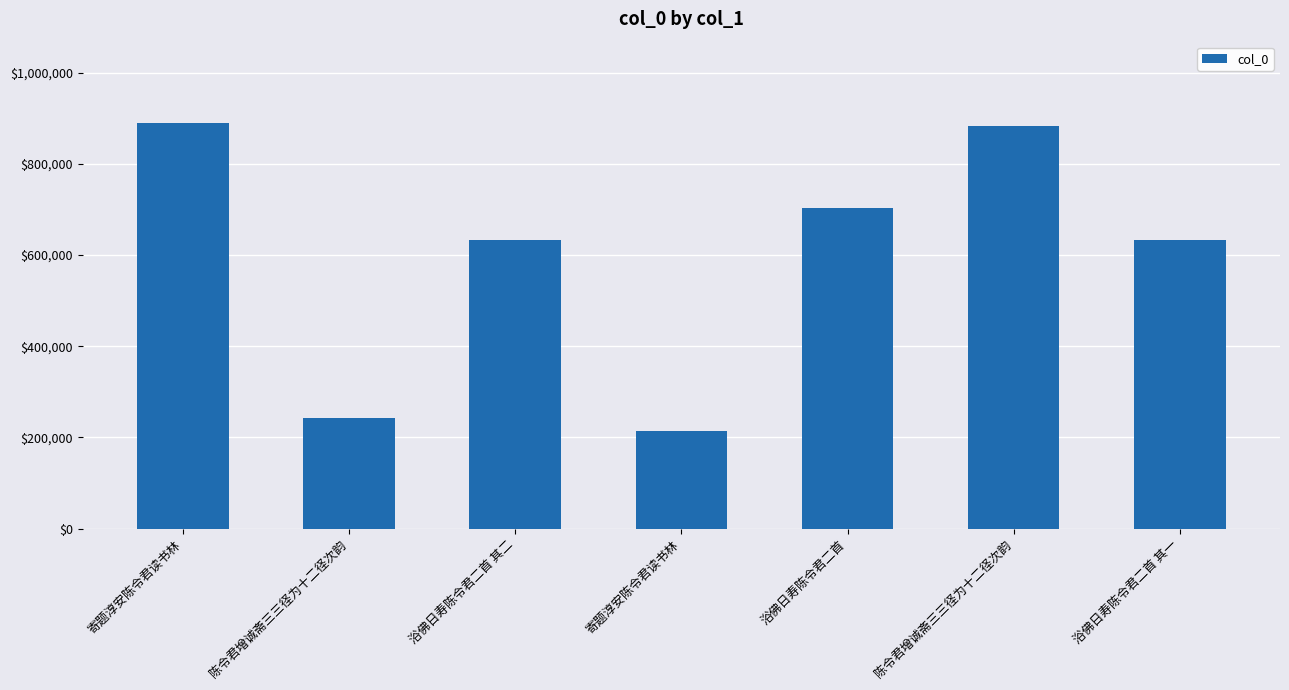

True or false: the data shows 884090 at 陈令君增诚斋三三径为十二径次韵.

True